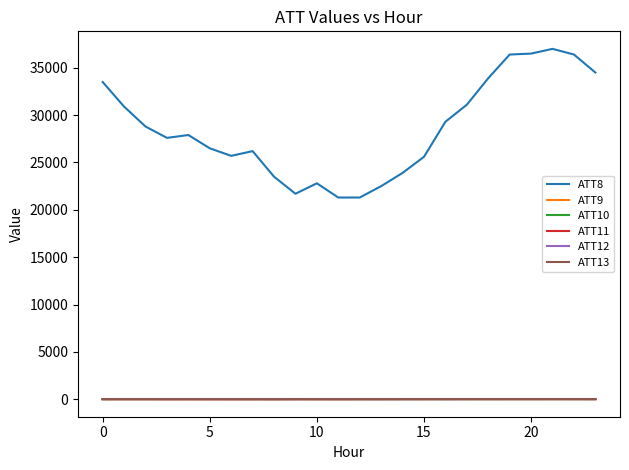

True or false: ATT8 and ATT10 cross at least once.

False